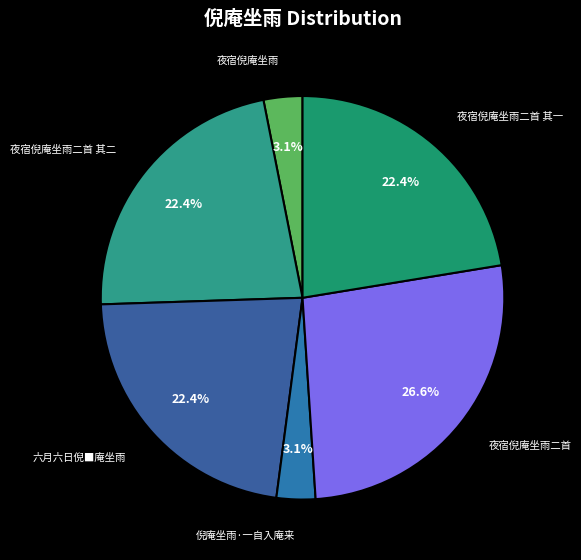

Rank the categories by value from highest to lowest.

夜宿倪庵坐雨二首, 夜宿倪庵坐雨二首 其一, 夜宿倪庵坐雨二首 其二, 六月六日倪■庵坐雨, 倪庵坐雨·一自入庵来, 夜宿倪庵坐雨